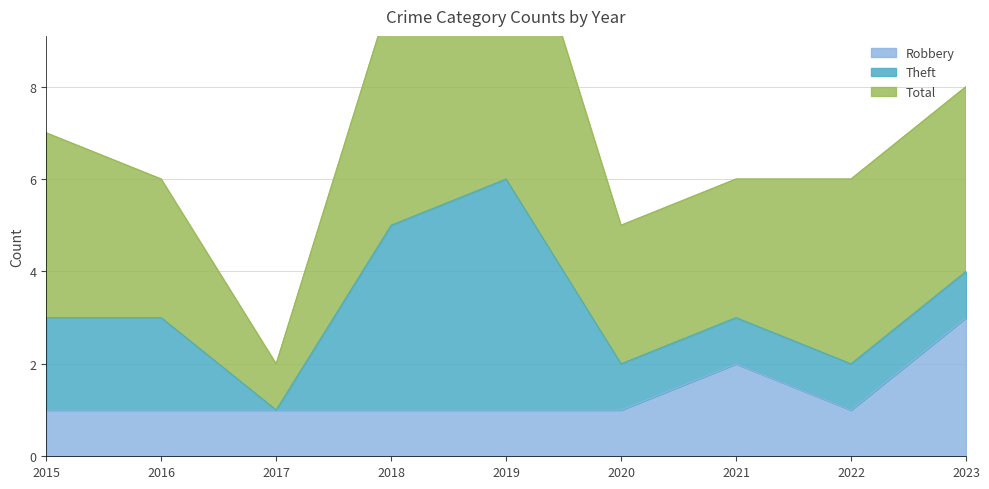

Count the Total values in the range 3 to 4.

6